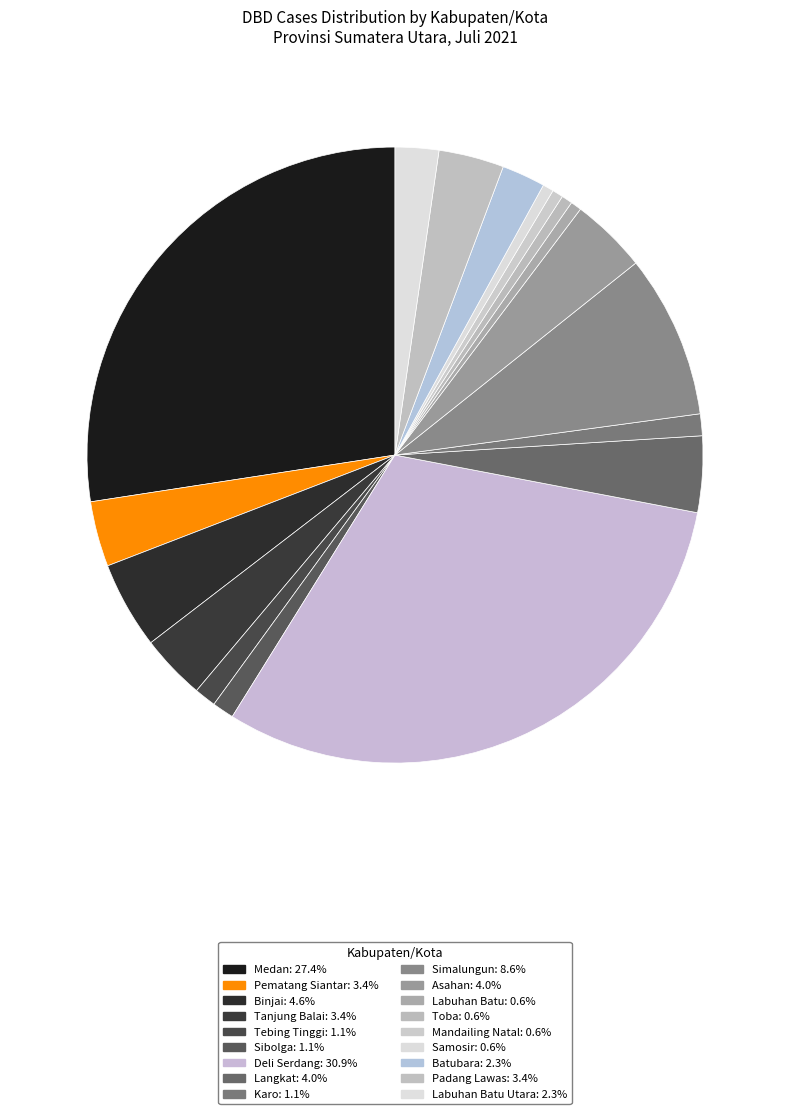

What is the smallest slice in the pie chart?

Labuhan Batu